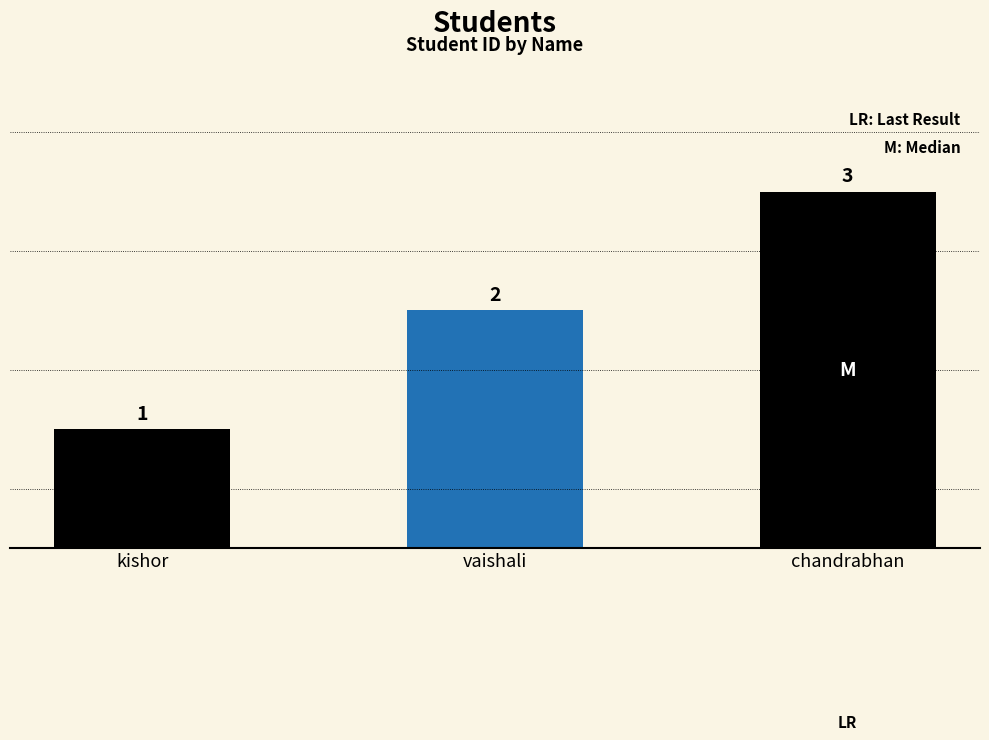

List the labels in order of value, smallest first.

kishor, vaishali, chandrabhan